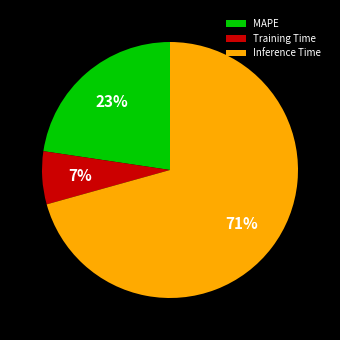

Which category has the biggest portion of the pie?

Inference Time